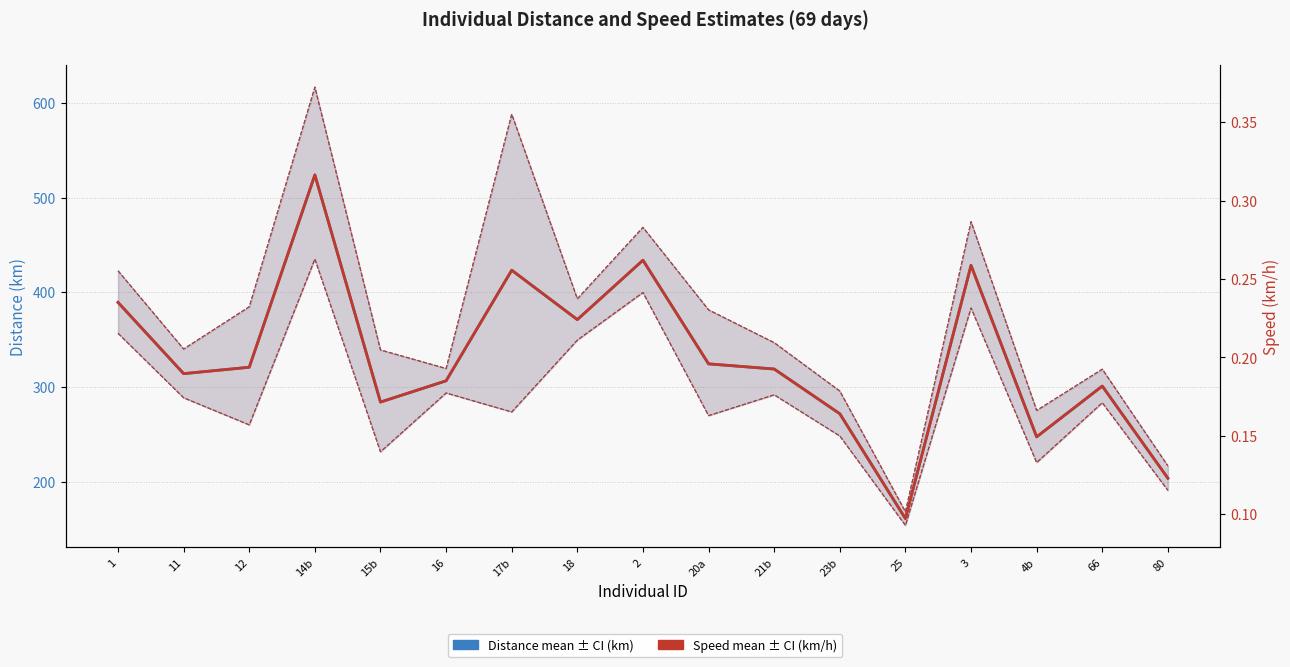

Is the value of Distance mean (km) at 17b greater than the value of Speed mean (km/h) at 23b?

Yes